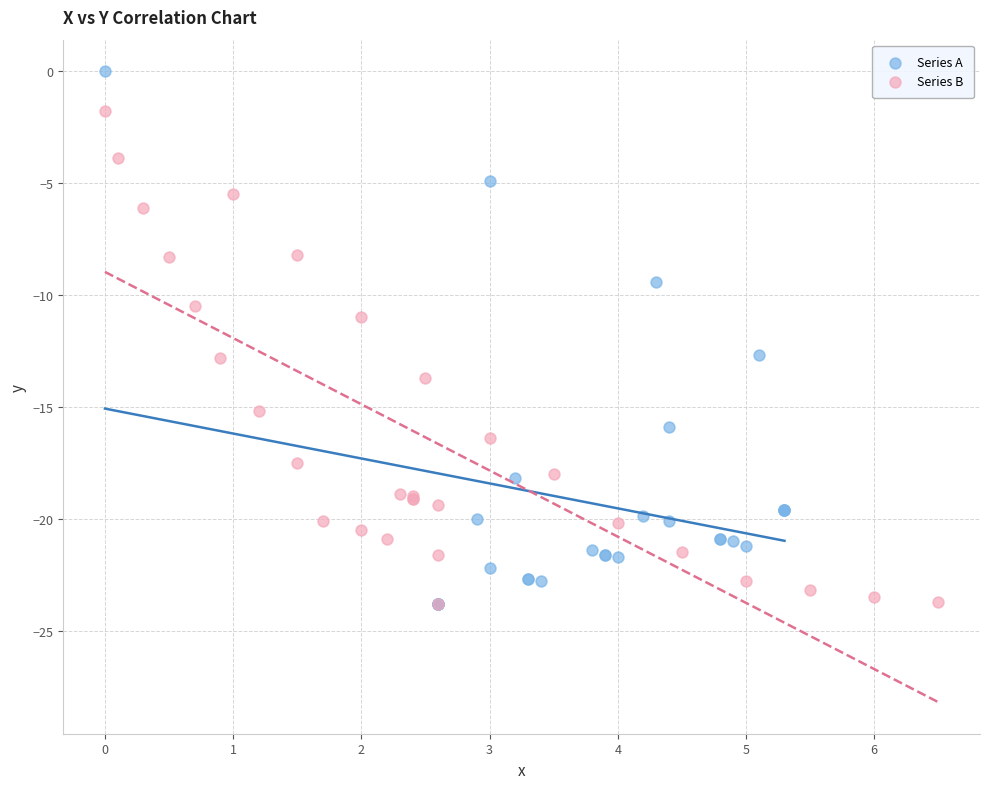

Which series reaches the maximum Y coordinate?

Series A